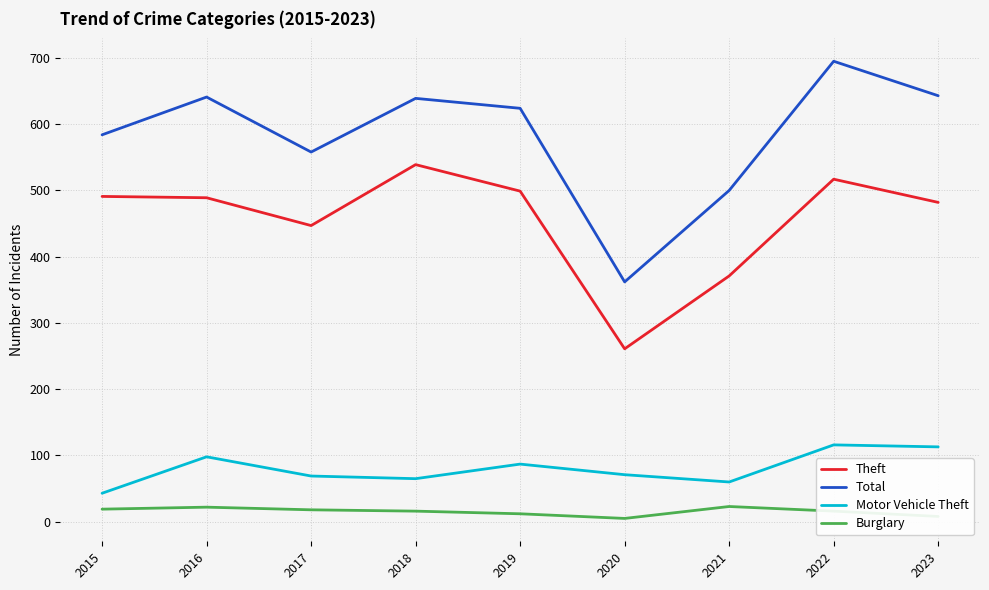

At 2021, list the series in order from smallest to largest.

Burglary, Motor Vehicle Theft, Theft, Total